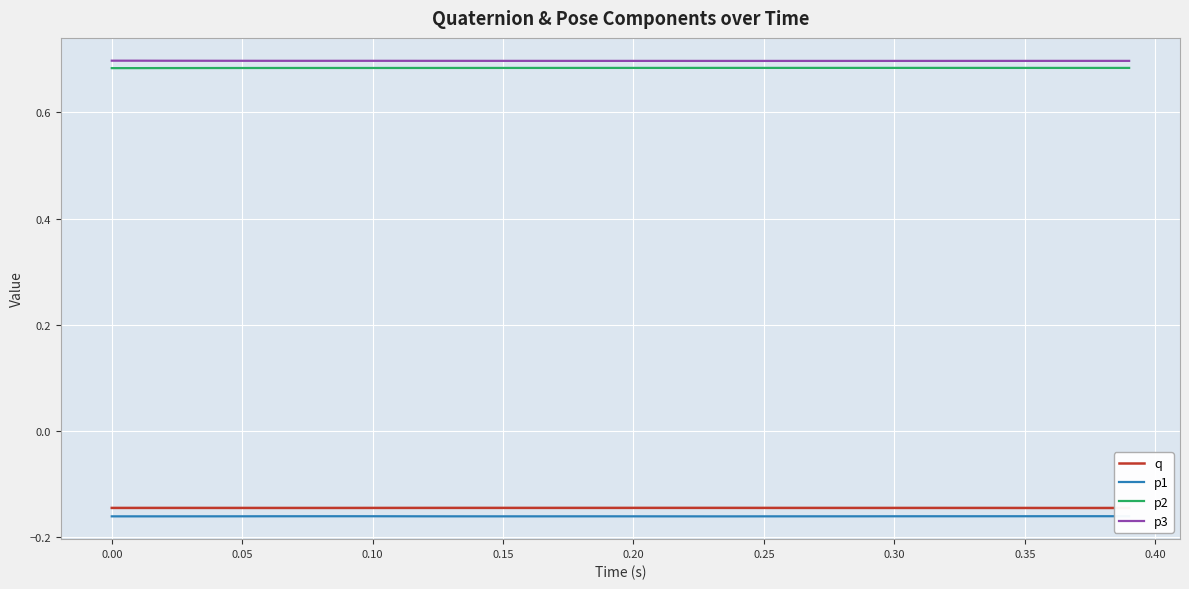

True or false: p2 and q intersect in this chart.

False